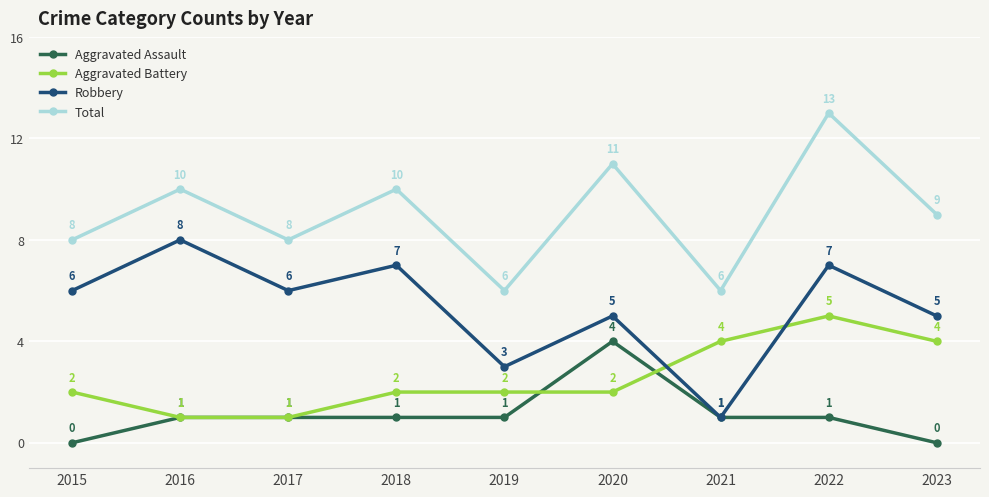

What is the value of the Robbery point at the 2nd from the left?

8